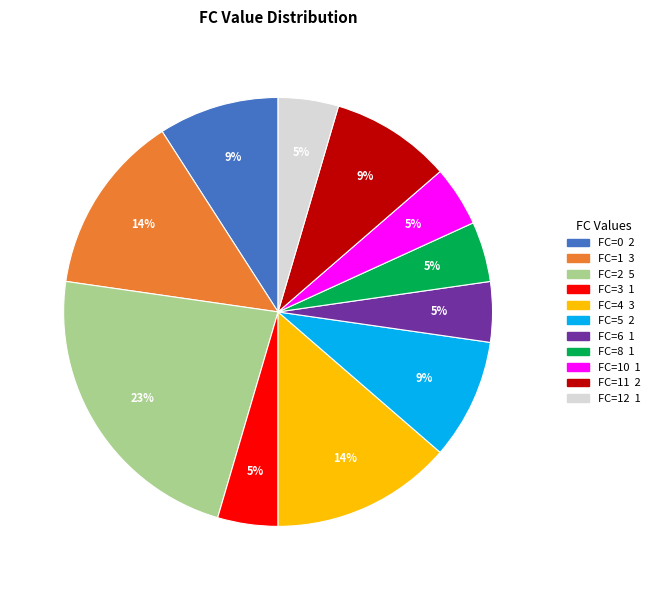

To the nearest percent, what is the average slice percentage?

9%